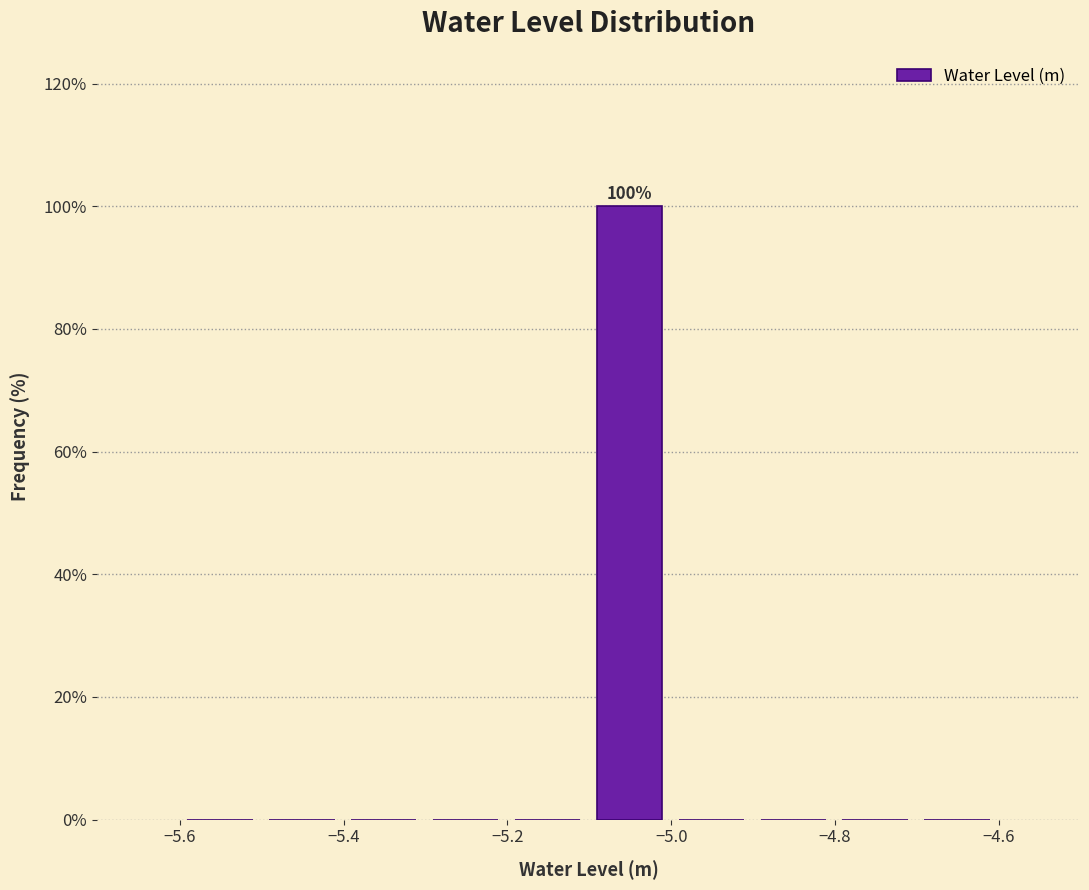

Which range on the x-axis has the tallest bar?

-5.1 to -5.0